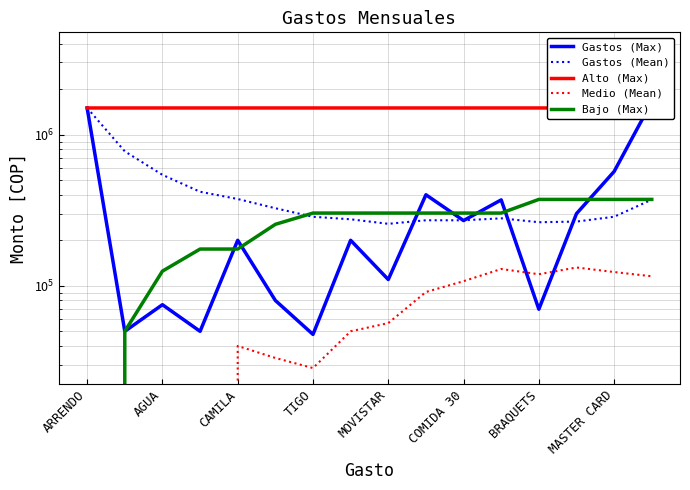

What is the greatest value displayed?

3720000.0